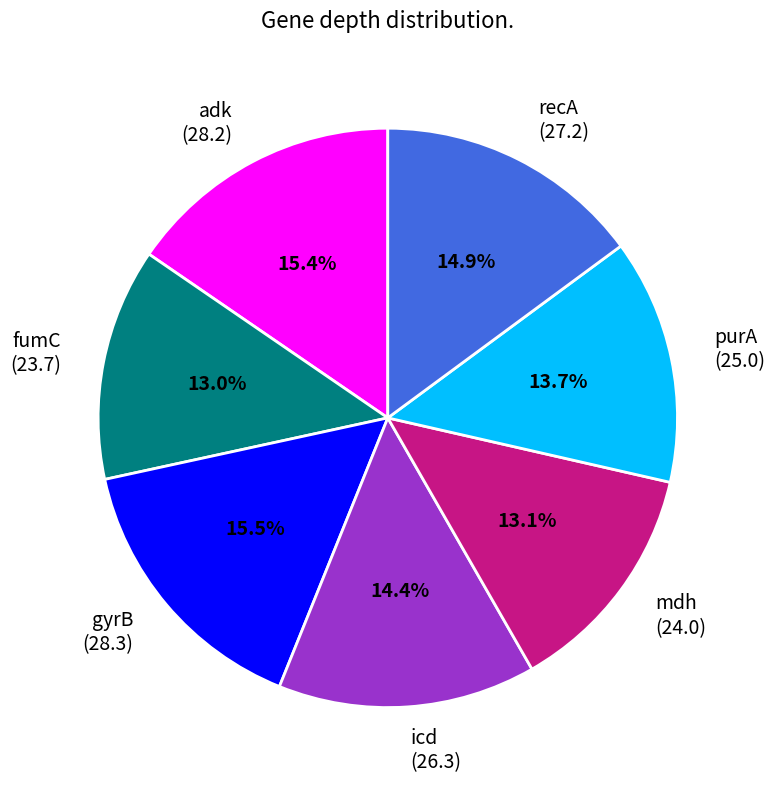

True or false: mdh accounts for 1% of the total.

False